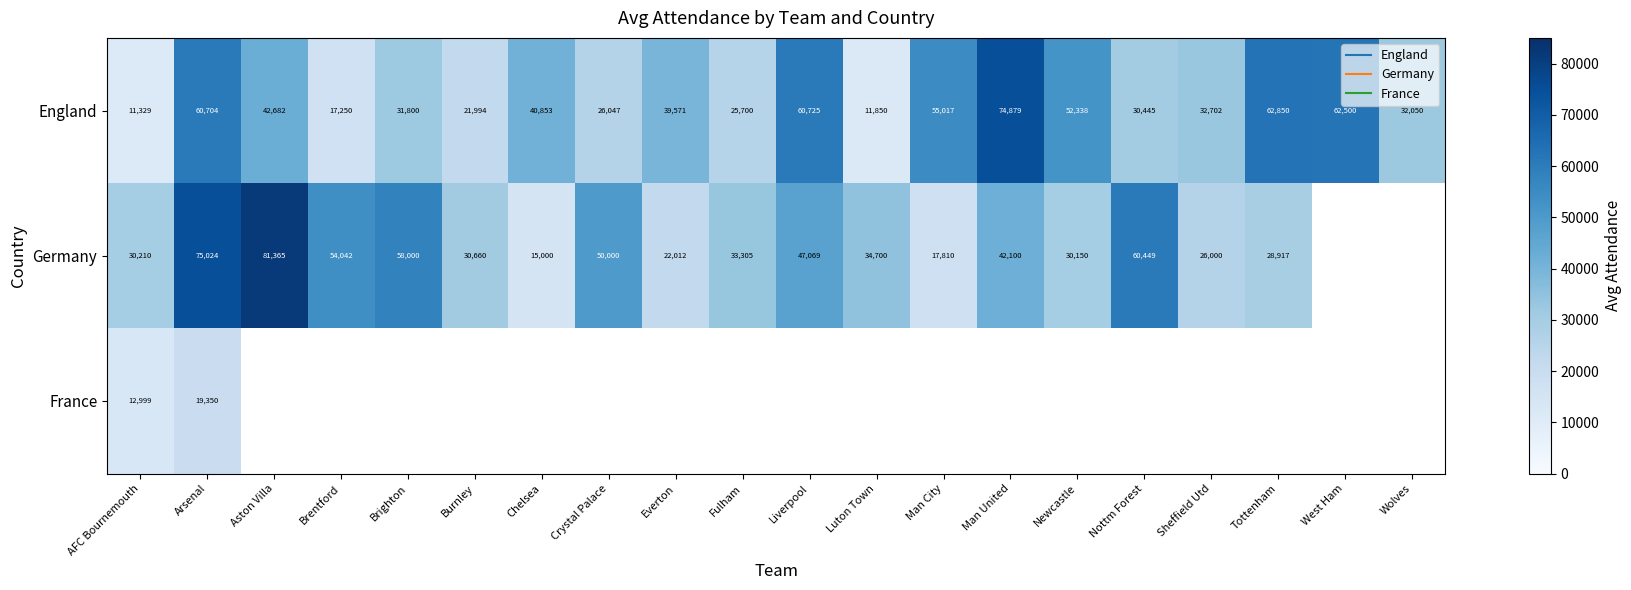

What is the difference between the highest and lowest values at Brentford?

36792.0